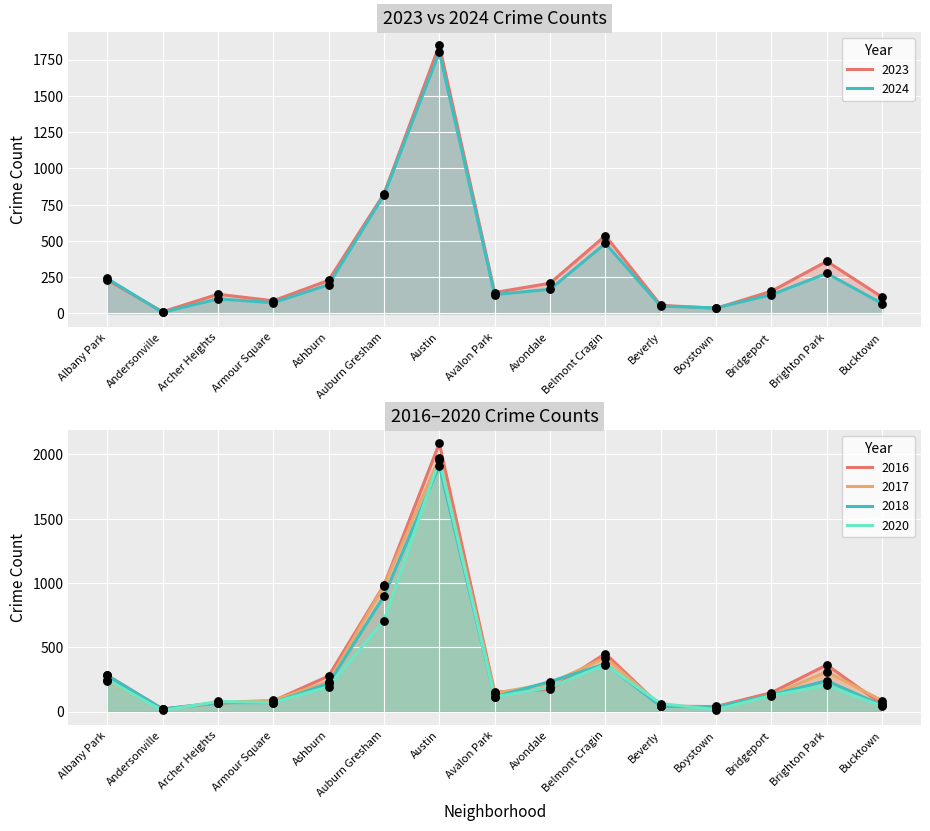

At how many categories does at least one series exceed 1542?

1